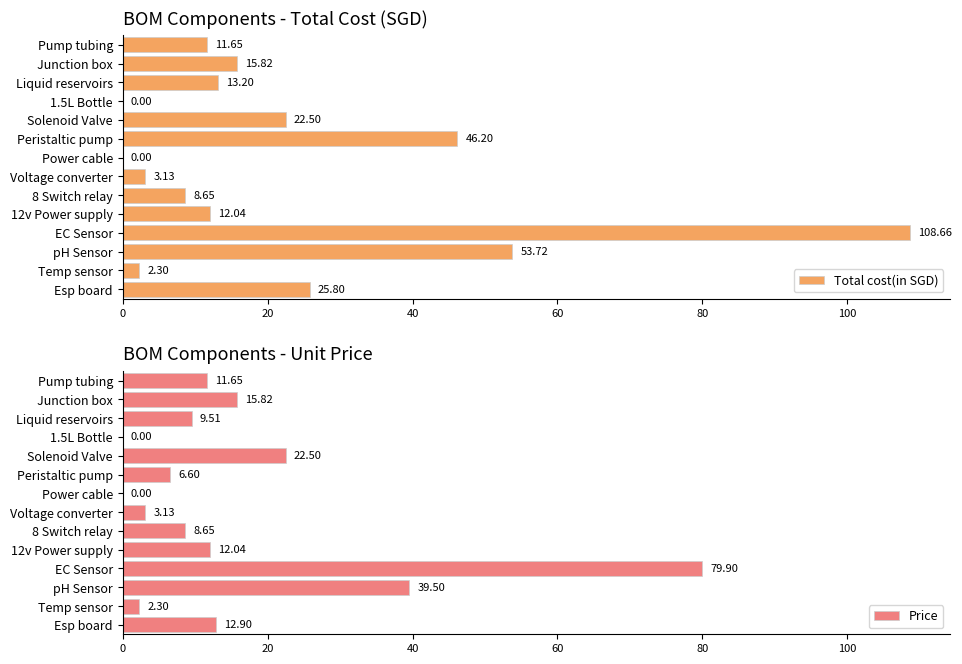

Rank the series by their maximum value, from highest to lowest.

Total cost(in SGD), Price